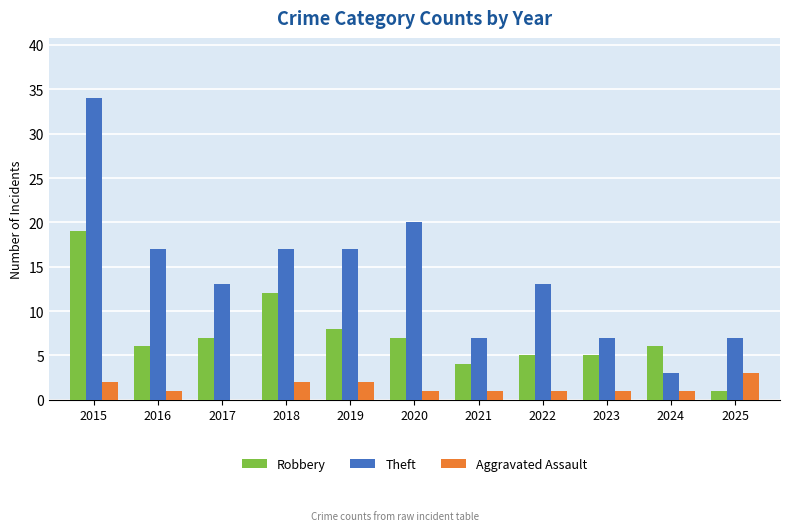

Reading right to left, extract all data points from this chart.

Robbery: 2025=1	2024=6	2023=5	2022=5	2021=4	2020=7	2019=8	2018=12	2017=7	2016=6	2015=19
Theft: 2025=7	2024=3	2023=7	2022=13	2021=7	2020=20	2019=17	2018=17	2017=13	2016=17	2015=34
Aggravated Assault: 2025=3	2024=1	2023=1	2022=1	2021=1	2020=1	2019=2	2018=2	2017=0	2016=1	2015=2